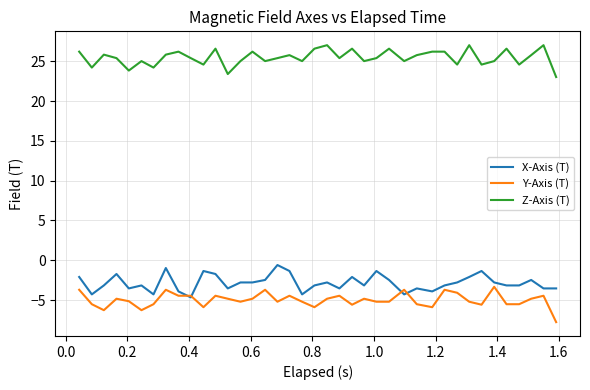

Which series has the largest total across all categories?

Z-Axis (T)